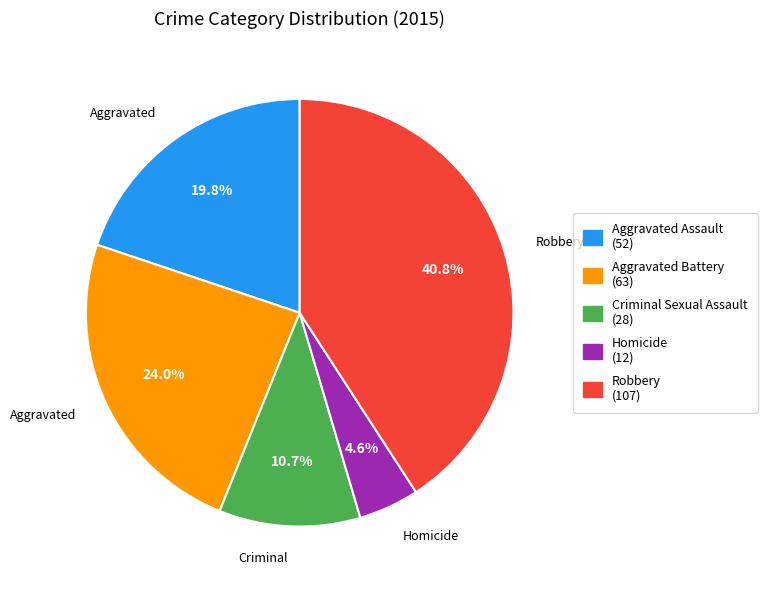

What is the smallest slice in the pie chart?

Homicide